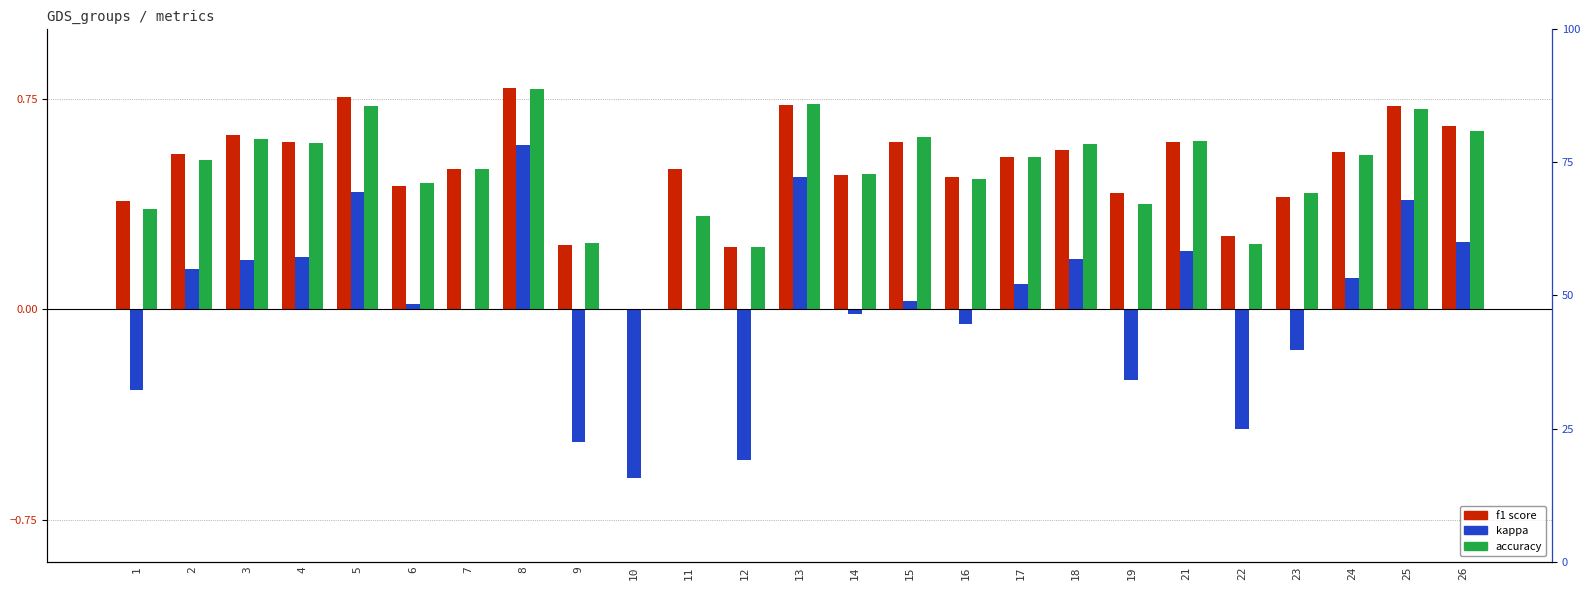

Reading left to right, list all the values displayed in this chart.

f1: 0.4	0.6	0.6	0.6	0.8	0.4	0.5	0.8	0.2	0.0	0.5	0.2	0.7	0.5	0.6	0.5	0.5	0.6	0.4	0.6	0.3	0.4	0.6	0.7	0.7
kappa: -0.3	0.1	0.2	0.2	0.4	0.0	0.0	0.6	-0.5	-0.6	0.0	-0.5	0.5	-0.0	0.0	-0.1	0.1	0.2	-0.2	0.2	-0.4	-0.1	0.1	0.4	0.2
accuracy: 0.4	0.5	0.6	0.6	0.7	0.5	0.5	0.8	0.2	0.0	0.3	0.2	0.7	0.5	0.6	0.5	0.5	0.6	0.4	0.6	0.2	0.4	0.6	0.7	0.6